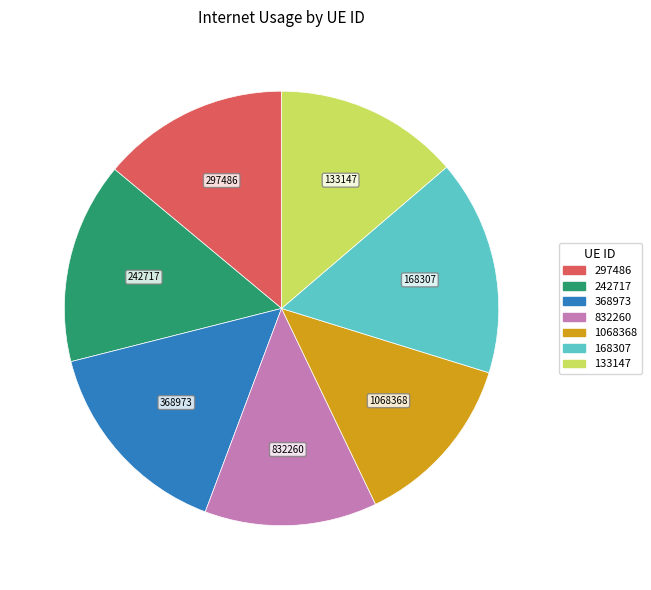

Between 133147 and 1068368, which is larger?

133147